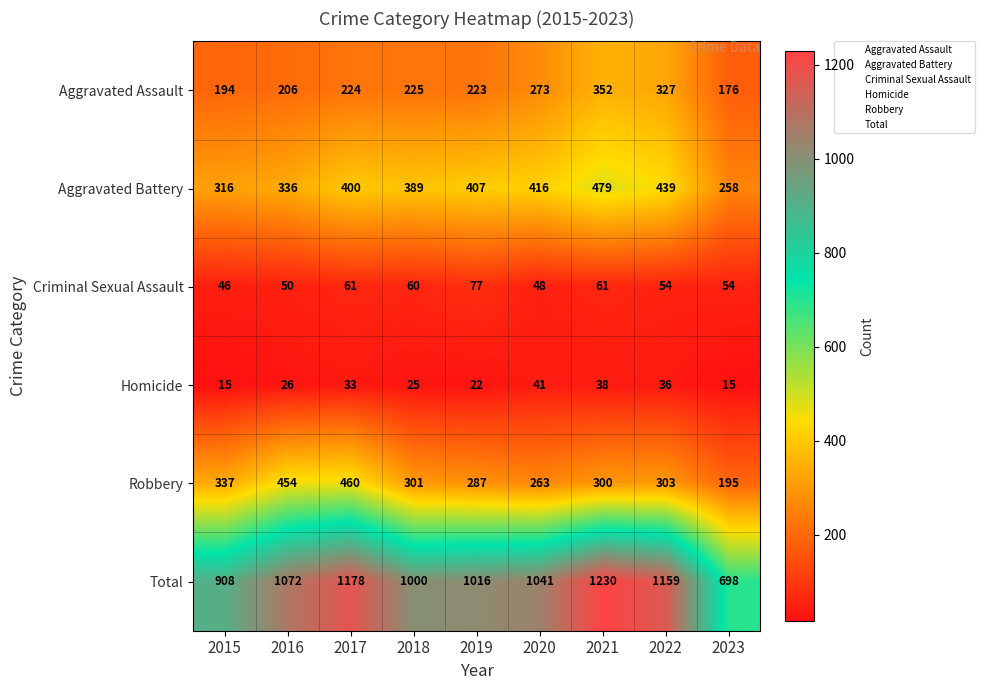

What is the sum of the Total values at 2021 and 2017?

2408